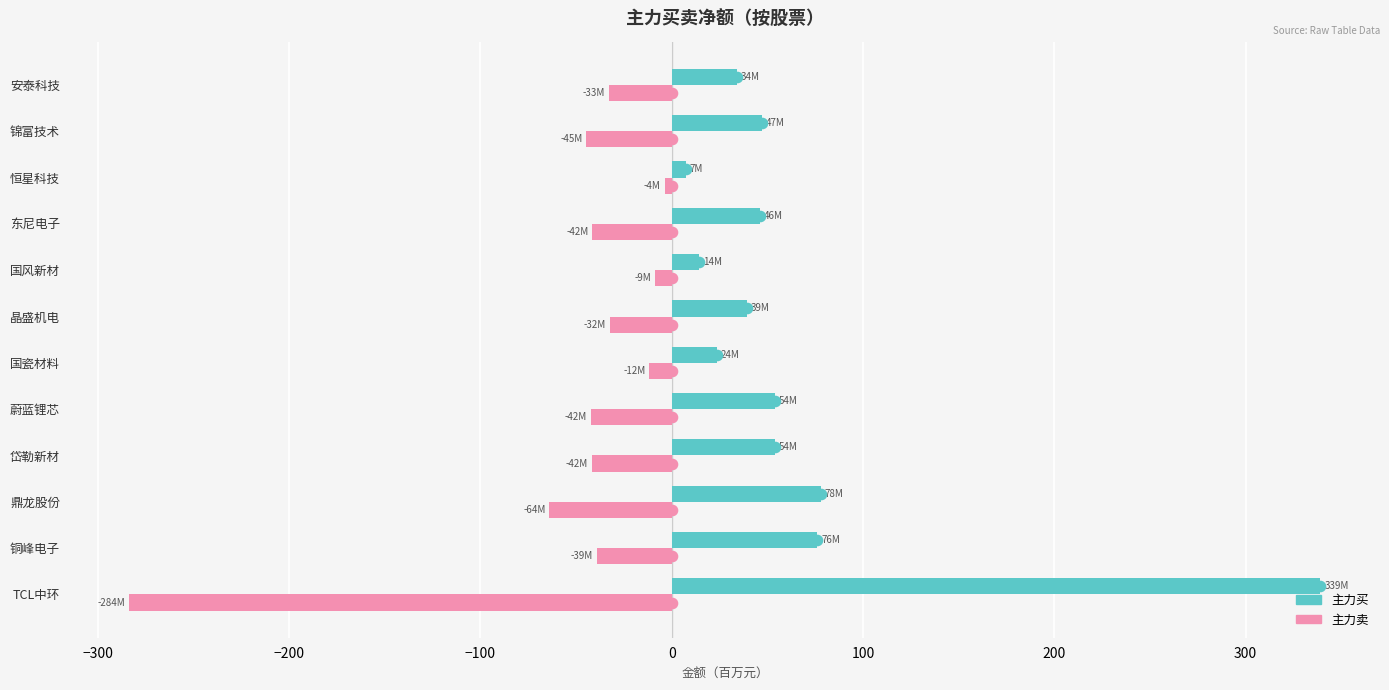

At which label is 主力卖 closest to -143?

鼎龙股份